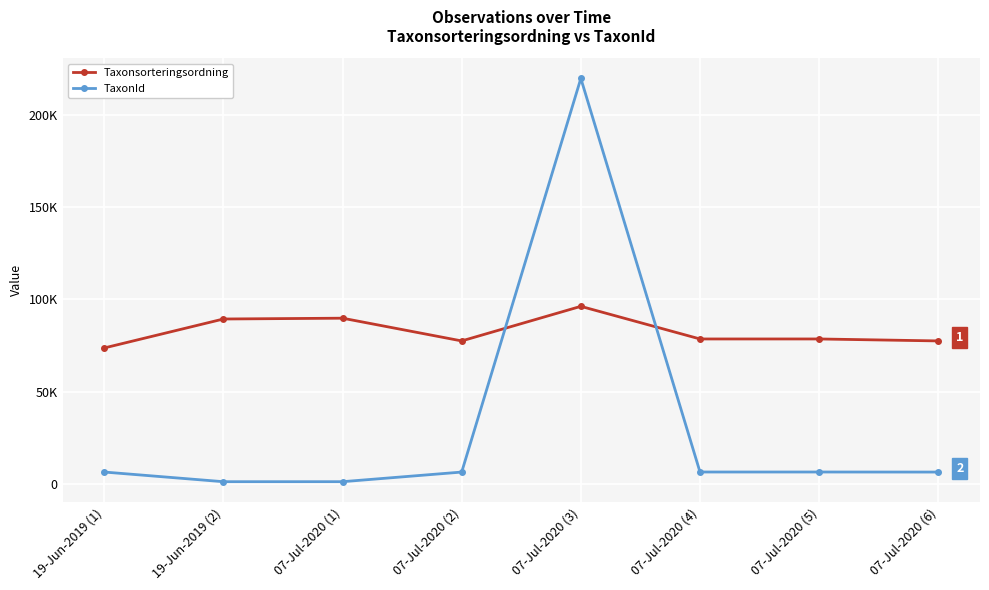

Is this an area chart (filled region under the line)?

No